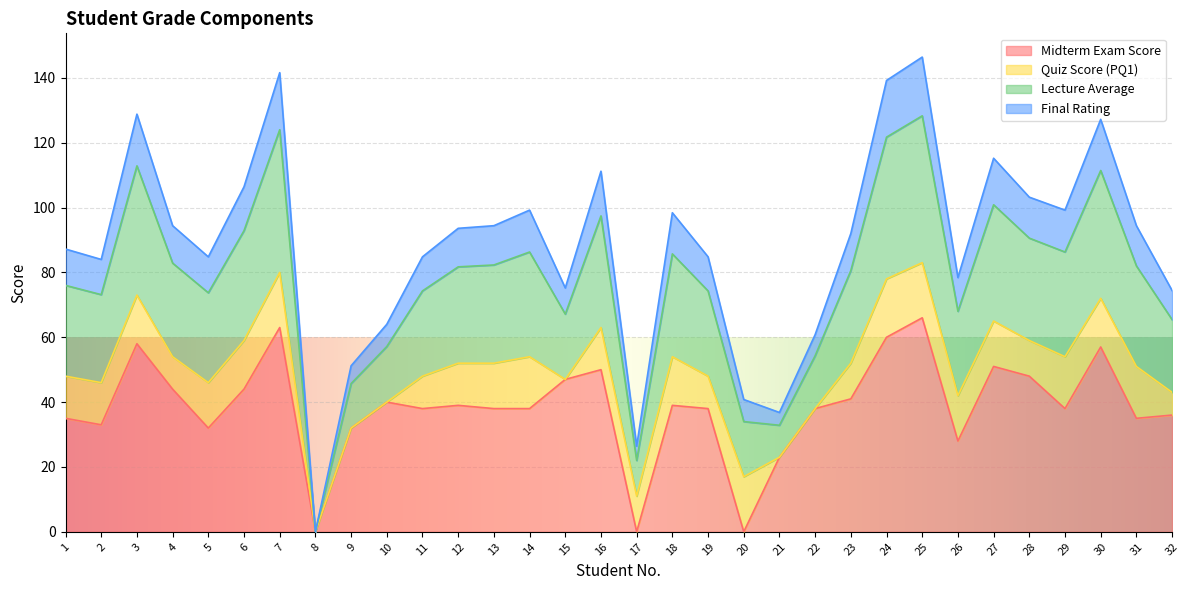

What is the sum of all Midterm Exam Score values?

1229.0